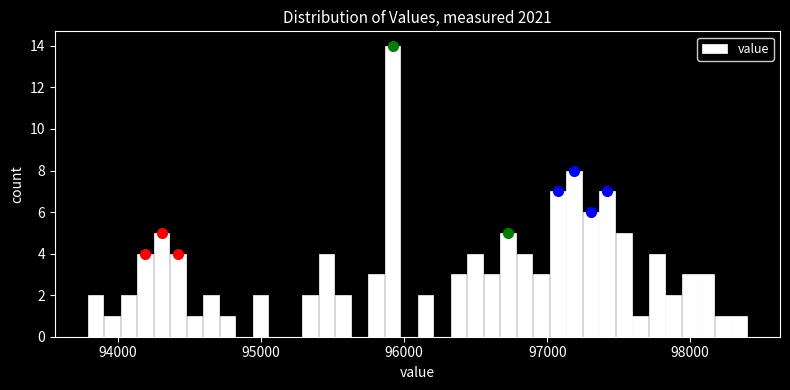

Read against the x-axis, roughly where is the centre of the tallest bar?

95900